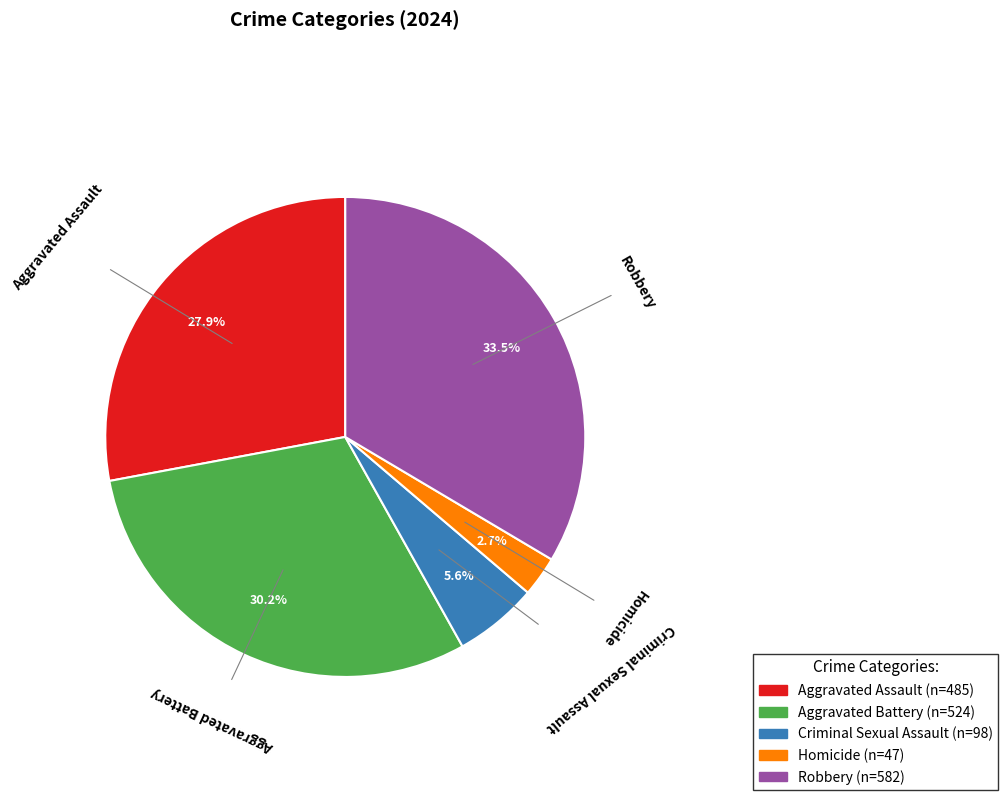

How many segments does this pie chart have?

5